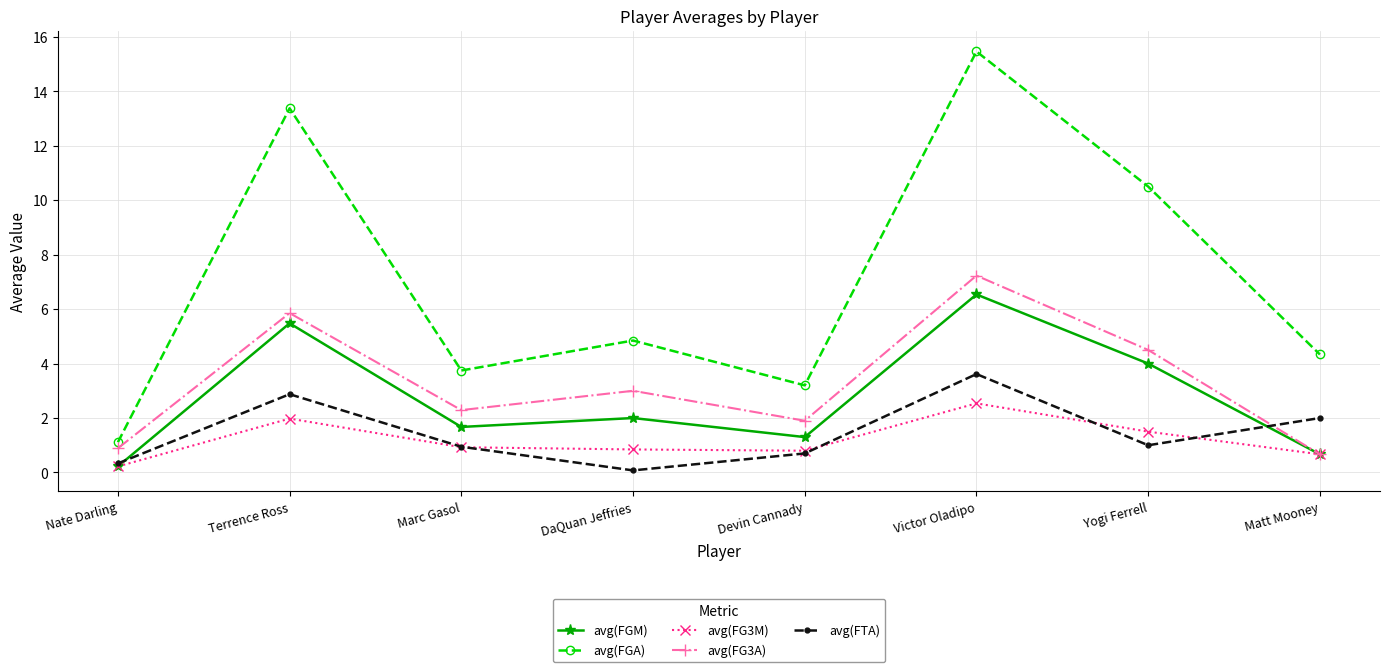

Where is the first local maximum for avg(FTA)?

Terrence Ross